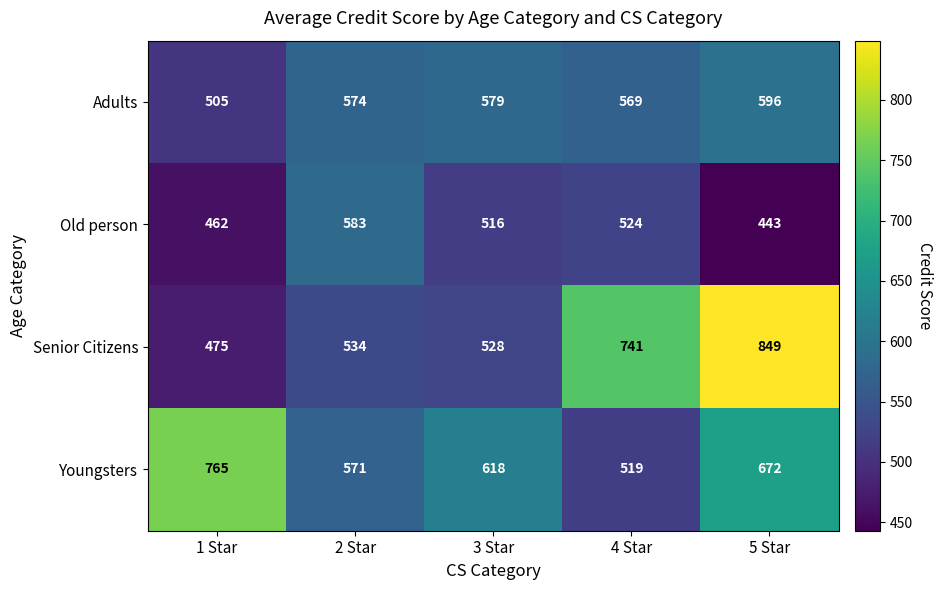

What is the spread (max minus min) of values at 1 Star?

303